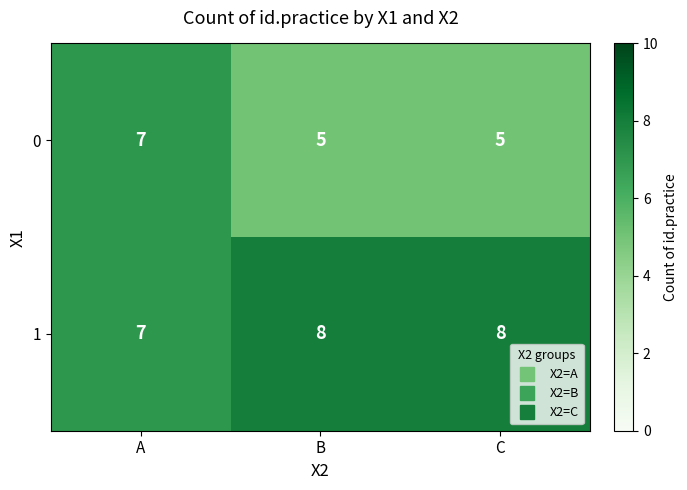

How many 0 values are between 5 and 7?

3